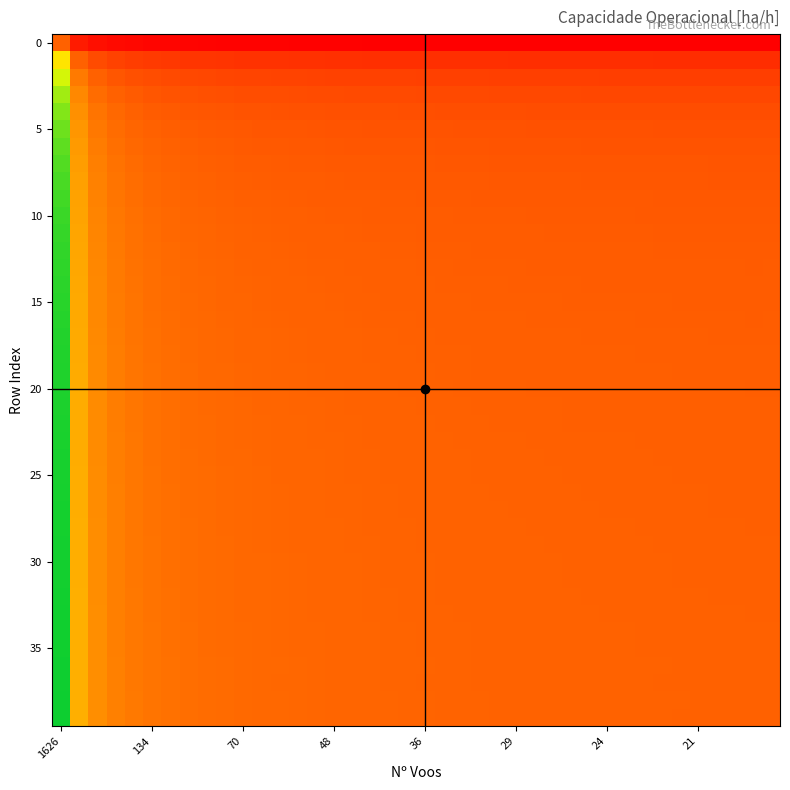

At which category is the sum across all series the highest?

1626